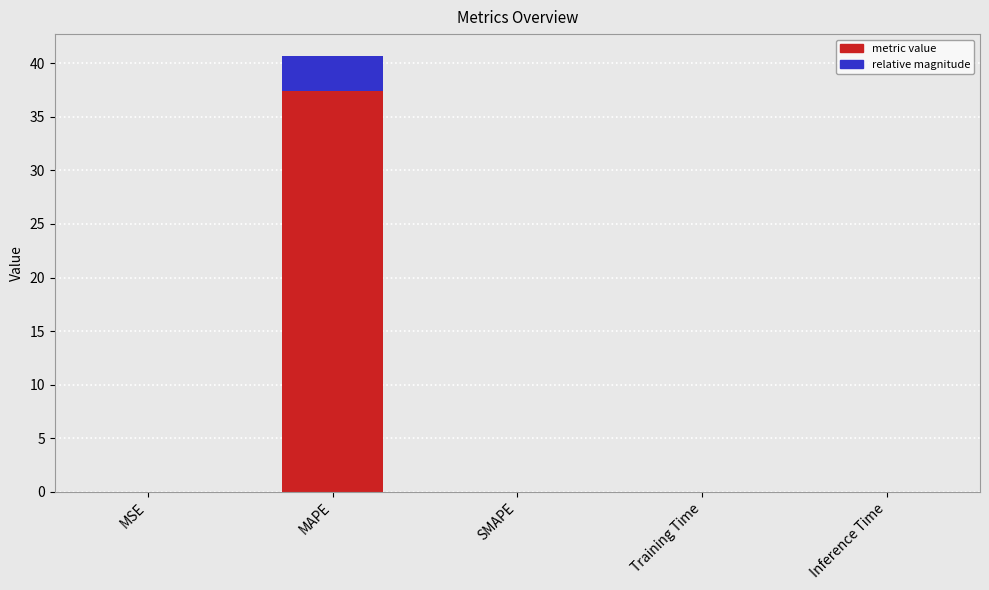

What is the difference between the maximum and minimum values?

40.7